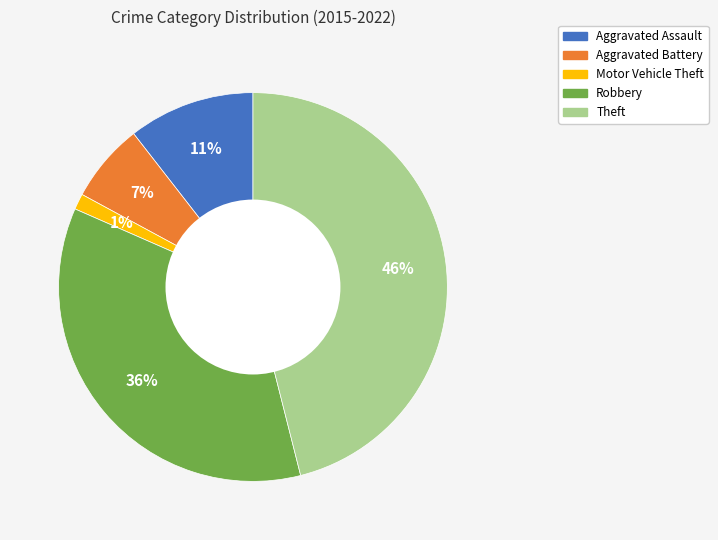

The Robbery slice represents 36% of the pie. True or false?

True